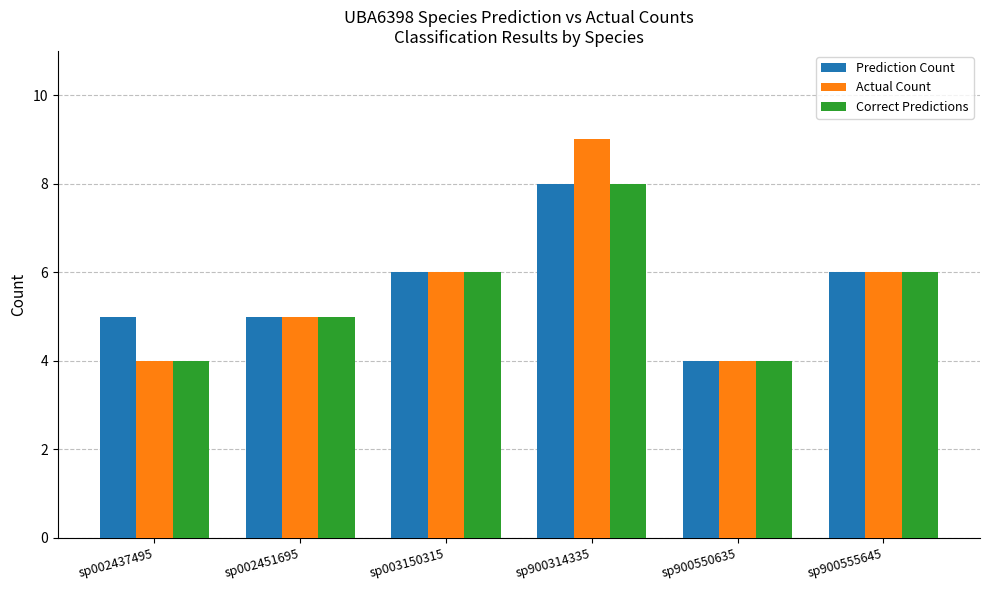

The value of Actual Count at sp002437495 is 7. True or false?

False